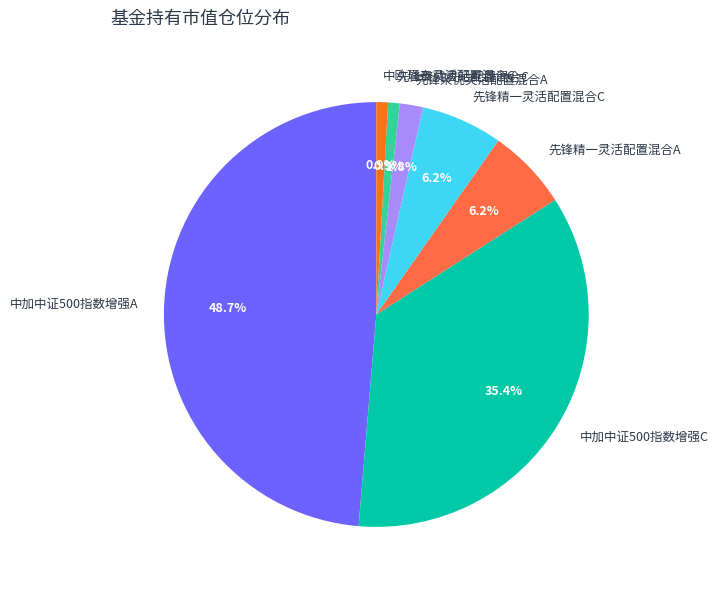

Which has a higher value, 先锋精一灵活配置混合A or 先锋聚优灵活配置混合A?

先锋精一灵活配置混合A